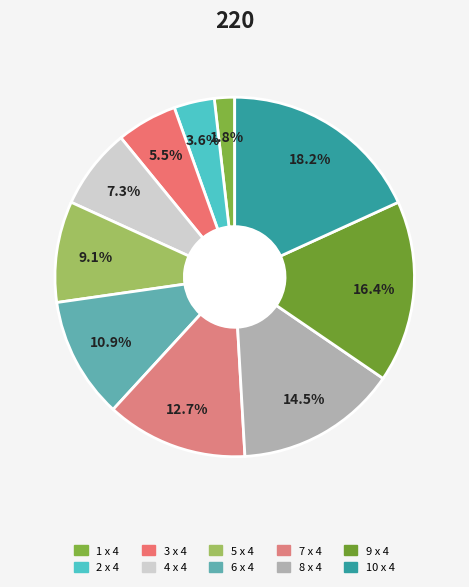

Is it true that 9 x 4 is 16% of the pie?

True